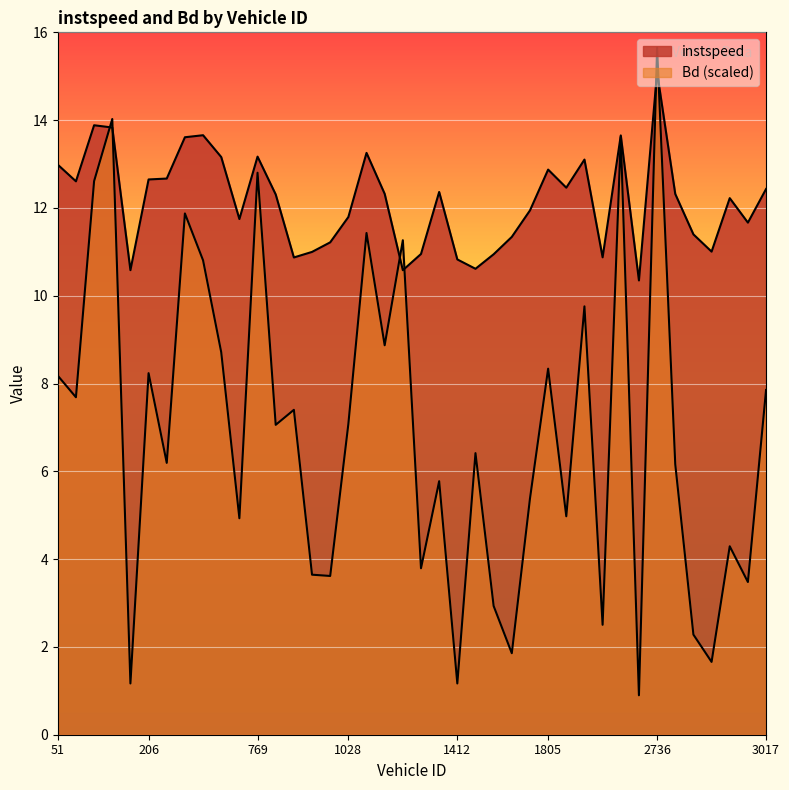

Reading left to right, transcribe all the data shown in this chart.

instspeed: 13.0	12.6	13.9	13.8	10.6	12.6	12.7	13.6	13.7	13.2	11.7	13.2	12.3	10.9	11.0	11.2	11.8	13.3	12.3	10.6	11.0	12.4	10.8	10.6	10.9	11.3	11.9	12.9	12.5	13.1	10.9	13.7	10.3	15.1	12.3	11.4	11.0	12.2	11.7	12.4
Bd: 8.2	7.7	12.6	14.0	1.2	8.2	6.2	11.9	10.8	8.7	4.9	12.8	7.1	7.4	3.6	3.6	7.1	11.4	8.9	11.3	3.8	5.8	1.2	6.4	2.9	1.9	5.4	8.3	5.0	9.8	2.5	13.6	0.9	15.6	6.2	2.3	1.7	4.3	3.5	7.9